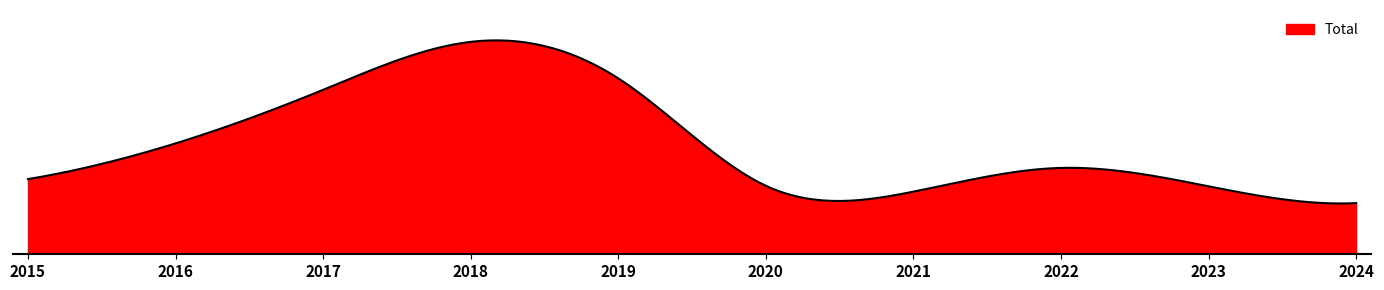

Is this an area chart (filled region under the line)?

Yes